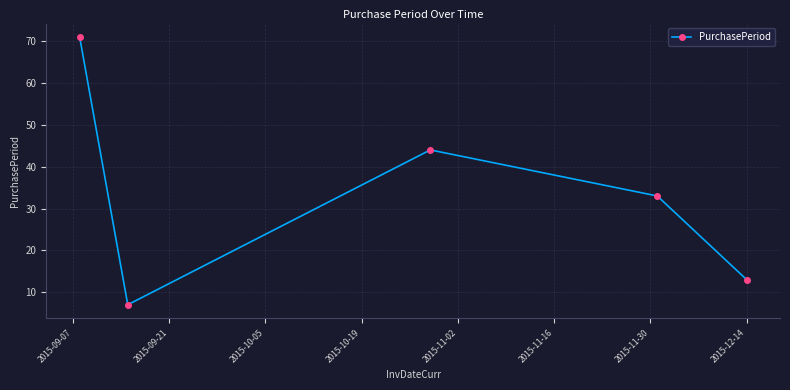

True or false: the data has more than 0 interior local peaks.

True